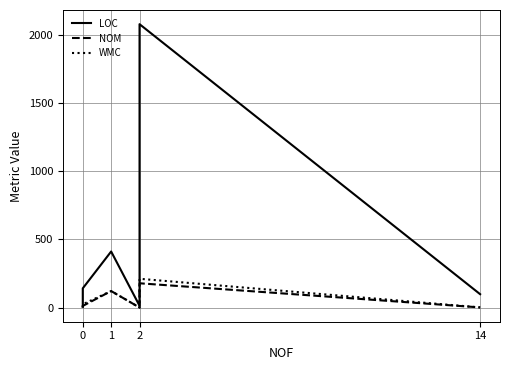

True or false: LOC and WMC cross at least once.

False